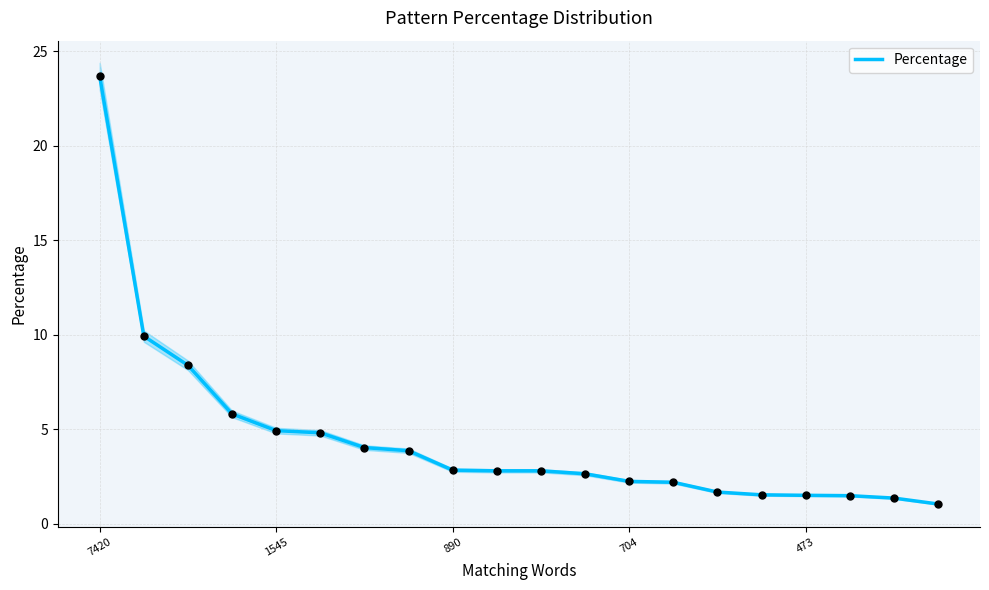

What is the change in value from 11 to 13?

-0.4